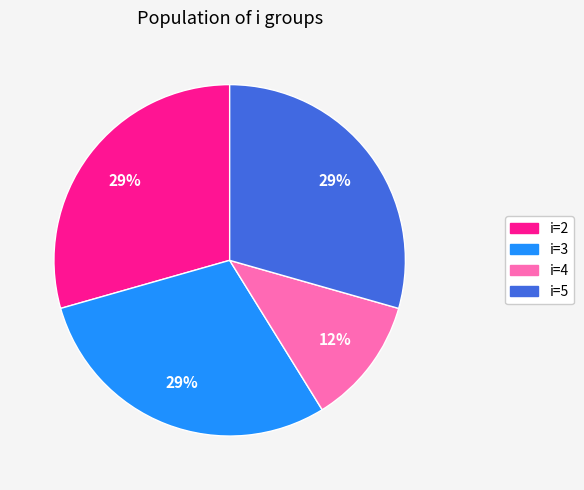

To the nearest percent, what is the average slice percentage?

25%